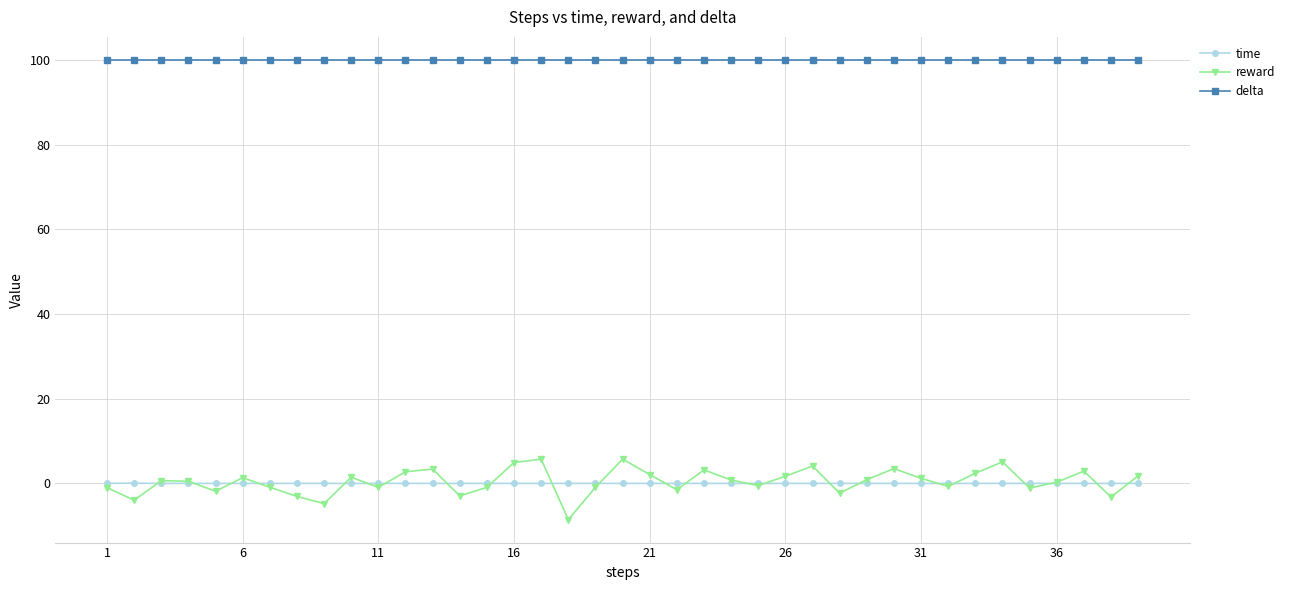

True or false: time and reward cross at least once.

True